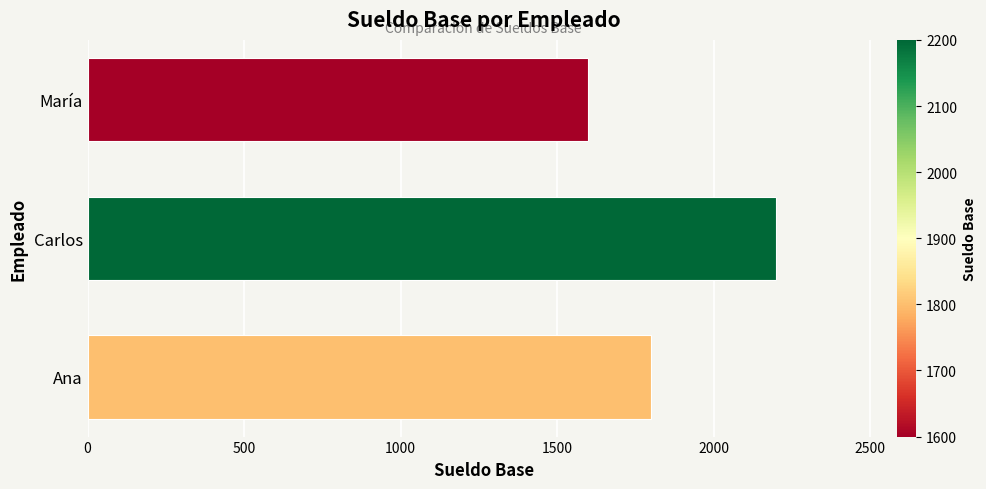

Reading bottom to top, list all the values displayed in this chart.

Ana=1800	Carlos=2200	María=1600